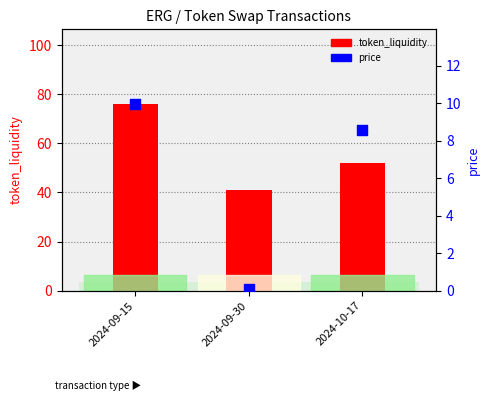

What are all the series names shown in the legend?

token_liquidity, price